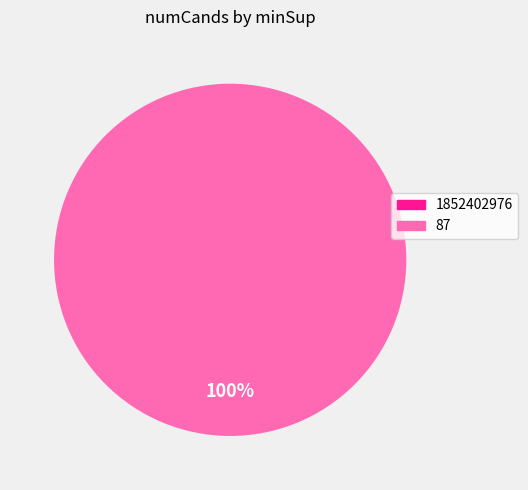

To the nearest percent, what portion does 87 represent?

100%